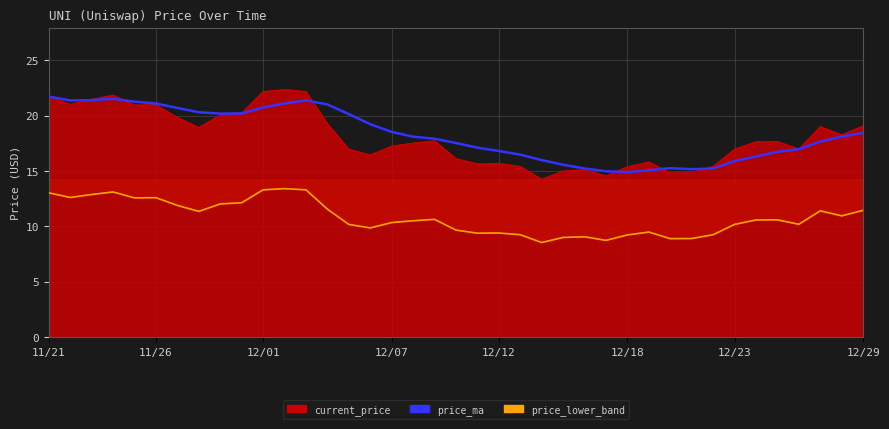

Is it true that the value at 12/29 is 6.3?

False